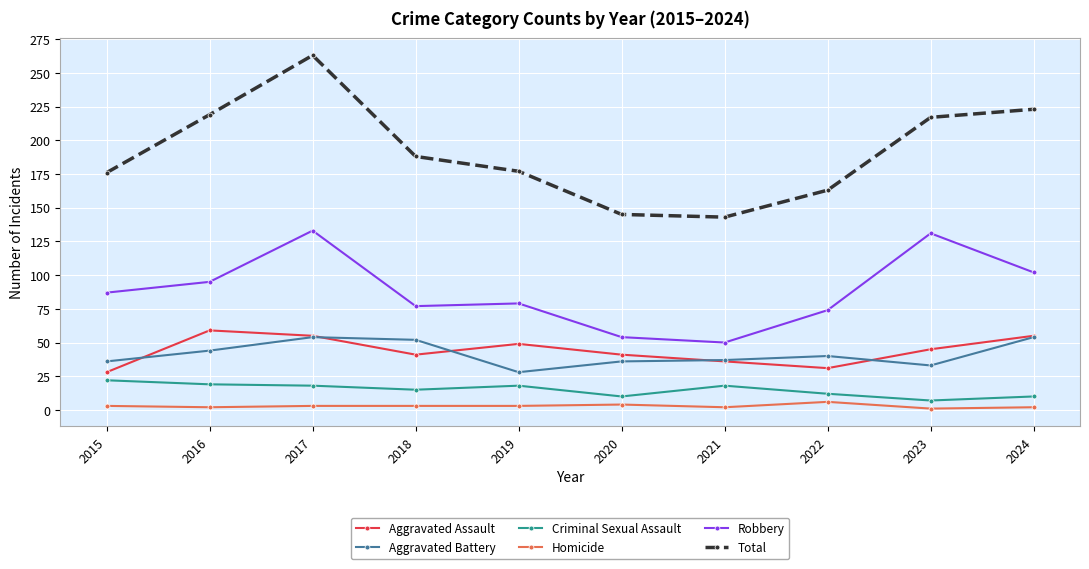

At which category does Total reach its first local peak?

2017